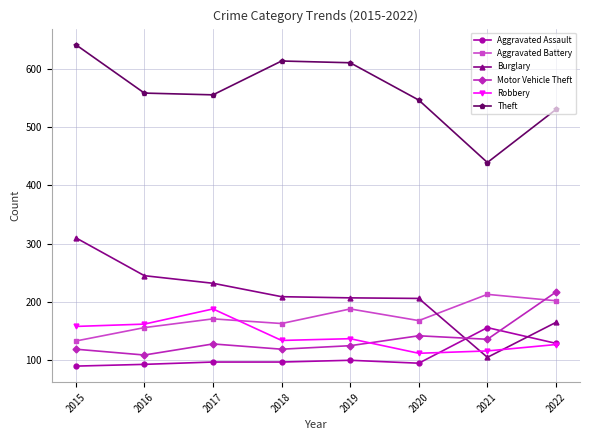

True or false: Robbery and Aggravated Battery cross at least once.

True